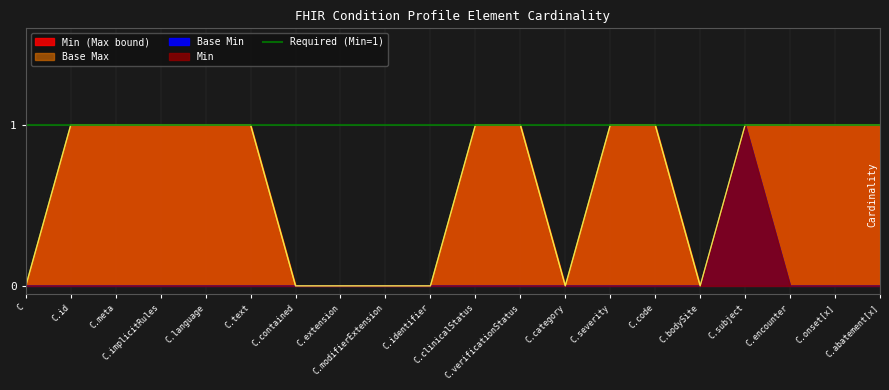

Which series has the largest range (max minus min)?

Min